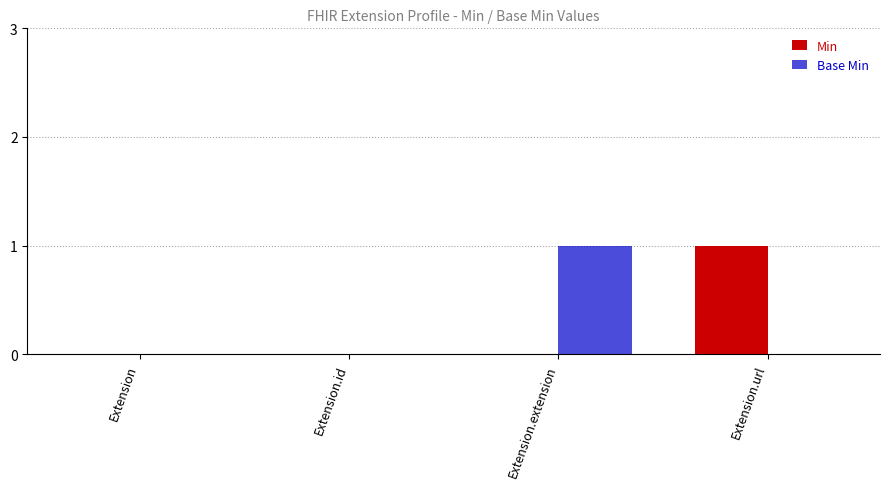

Is it true that Base Min equals 1 at Extension.extension?

True